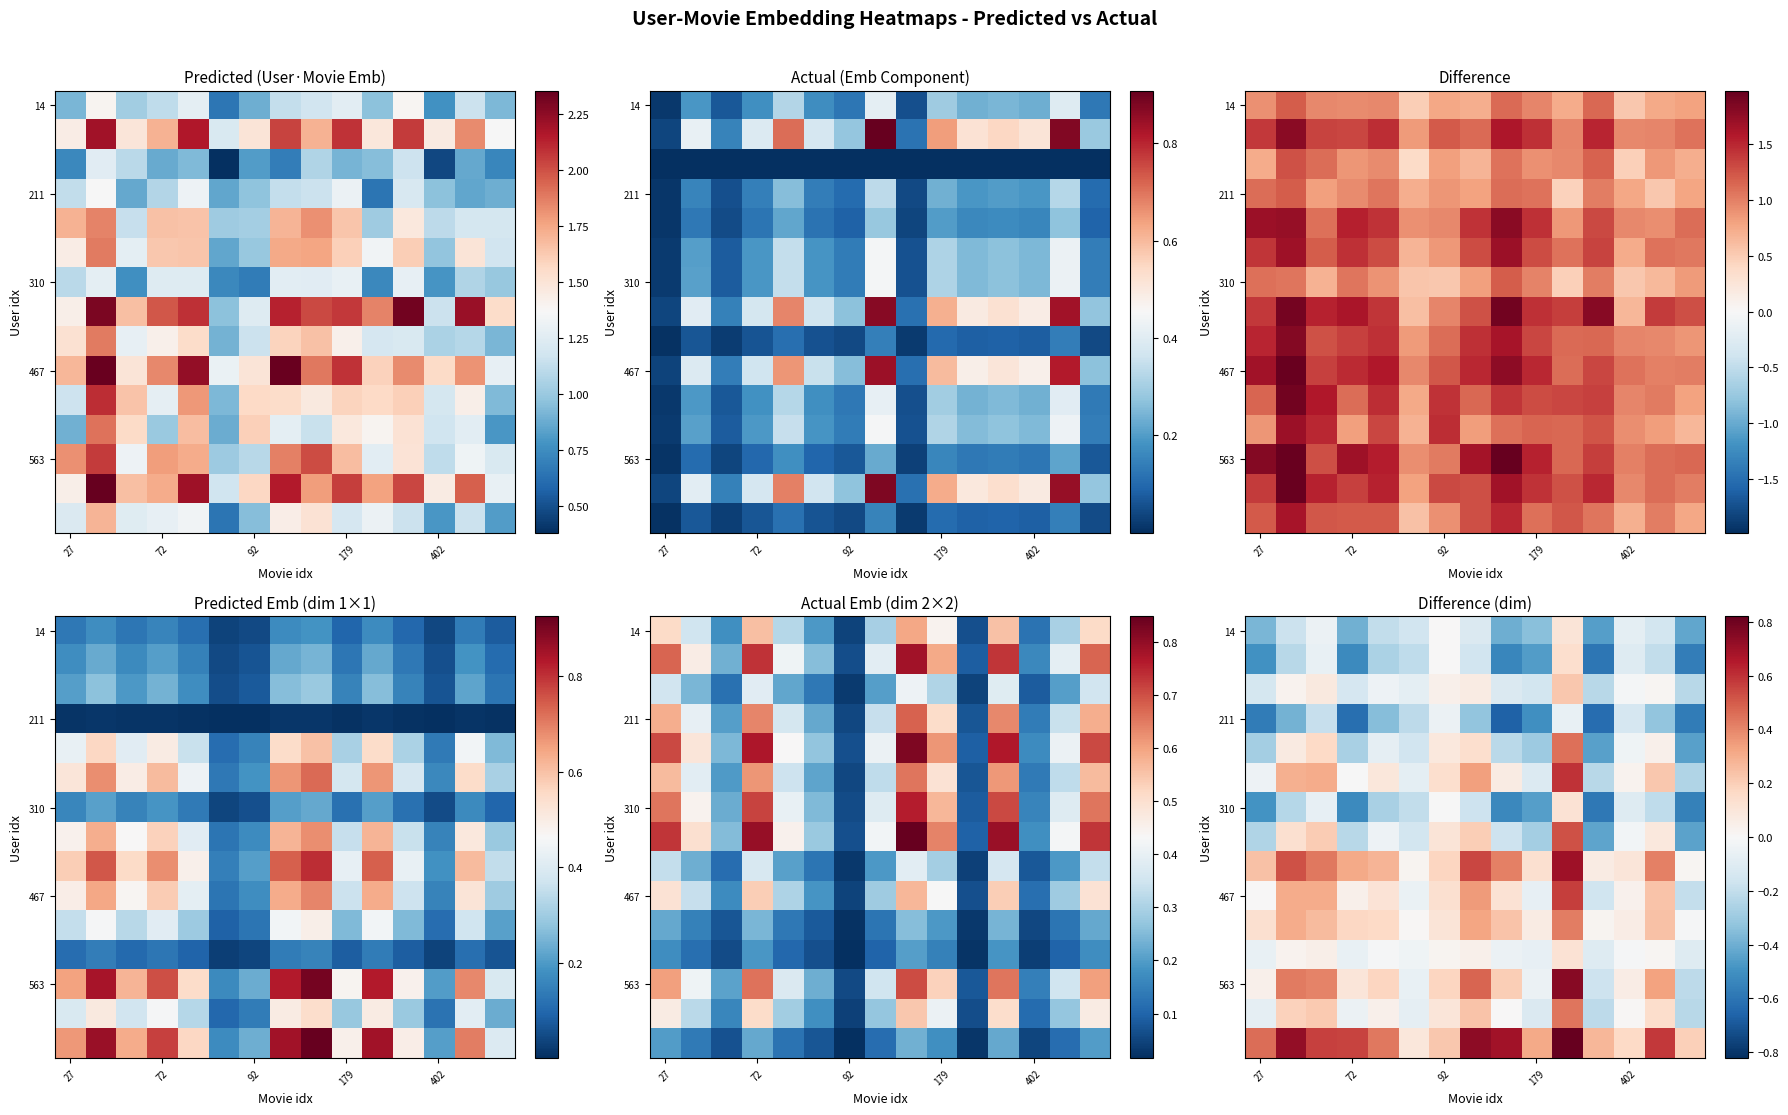

How many series are shown in this chart?

15